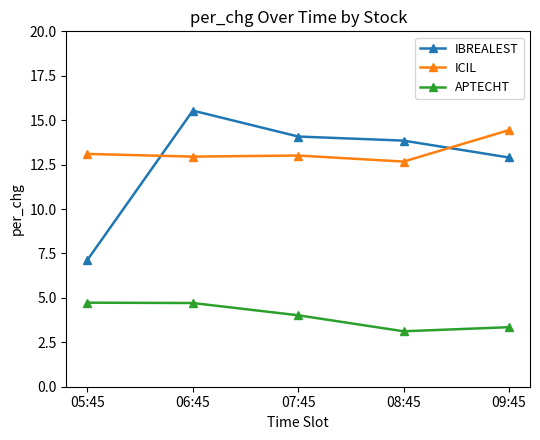

What is the value of the IBREALEST point at the 3rd from the left?

14.1